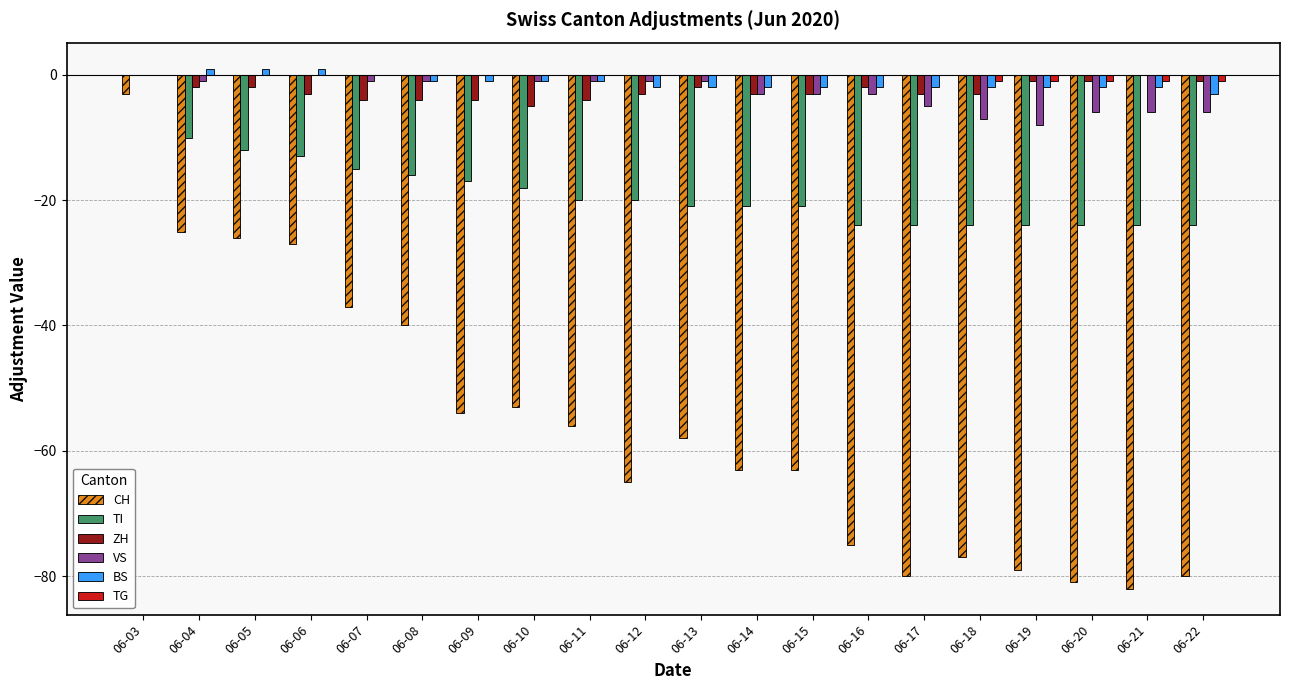

What is the total value across all series at 06-18?

-114